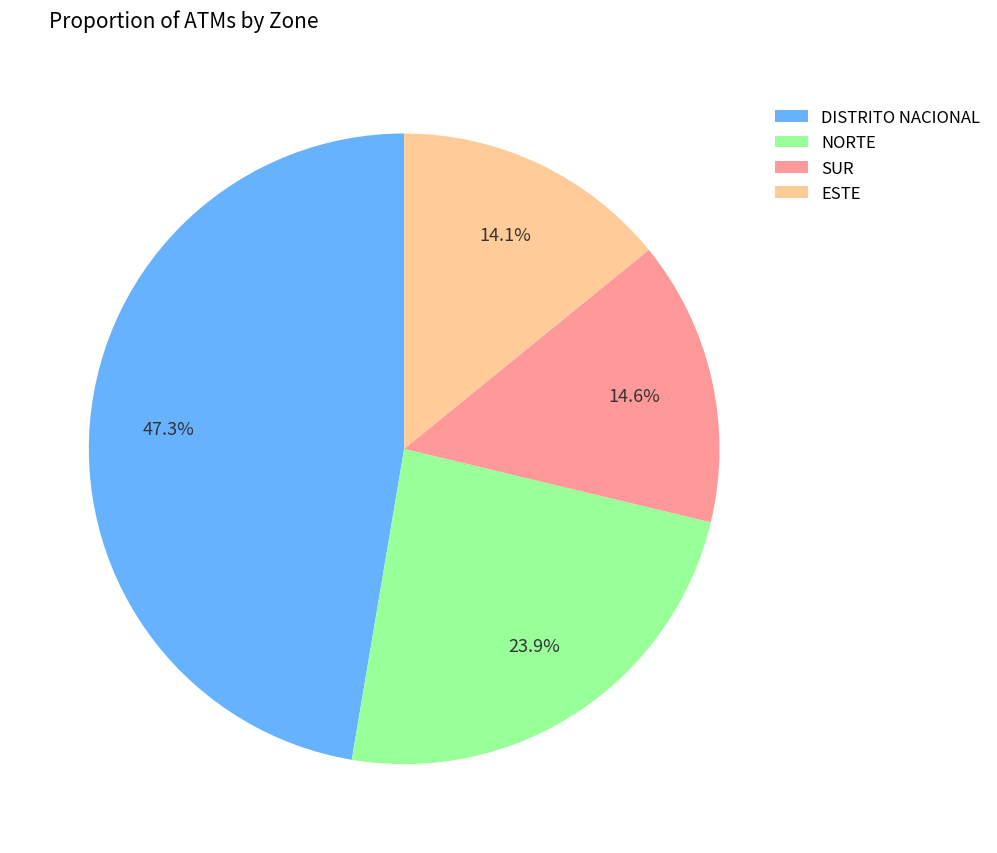

Is NORTE the majority of the pie?

No